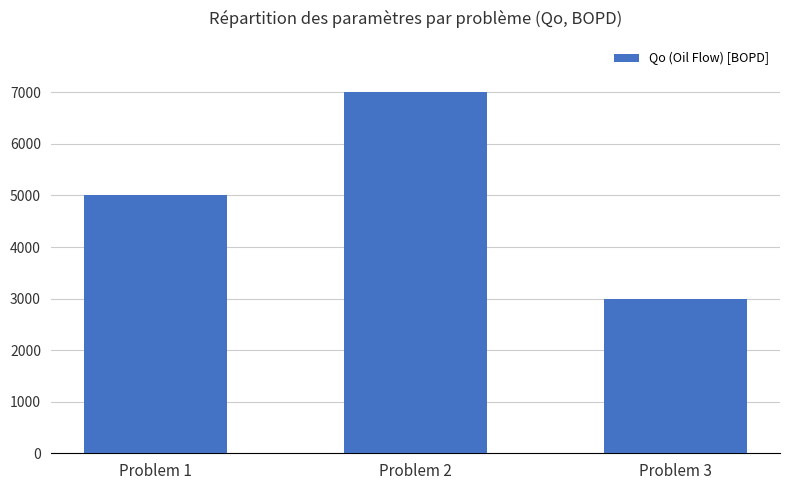

What value does the data have at Problem 3?

3000